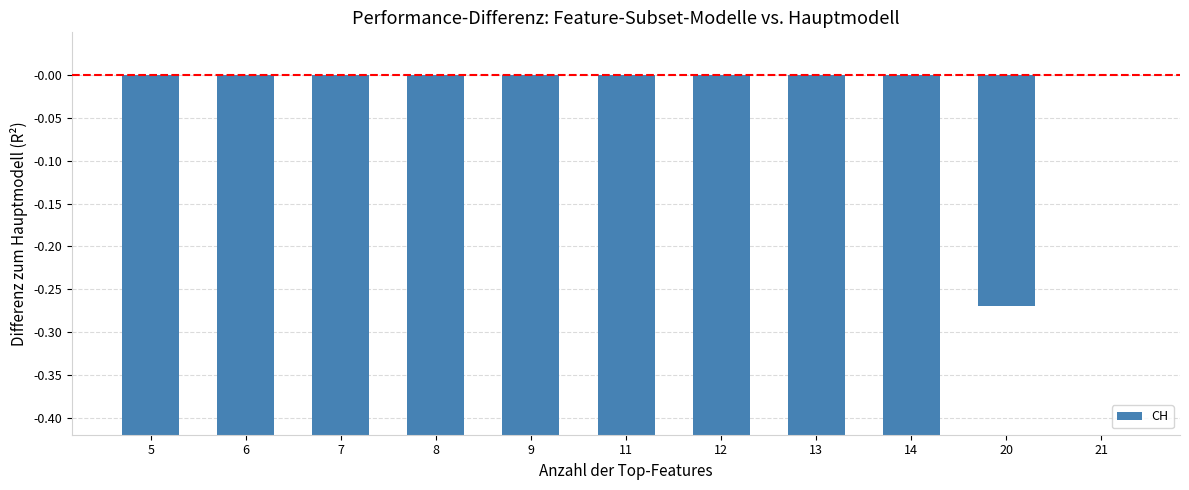

The chart shows a value of -1.5 at 6. True or false?

False